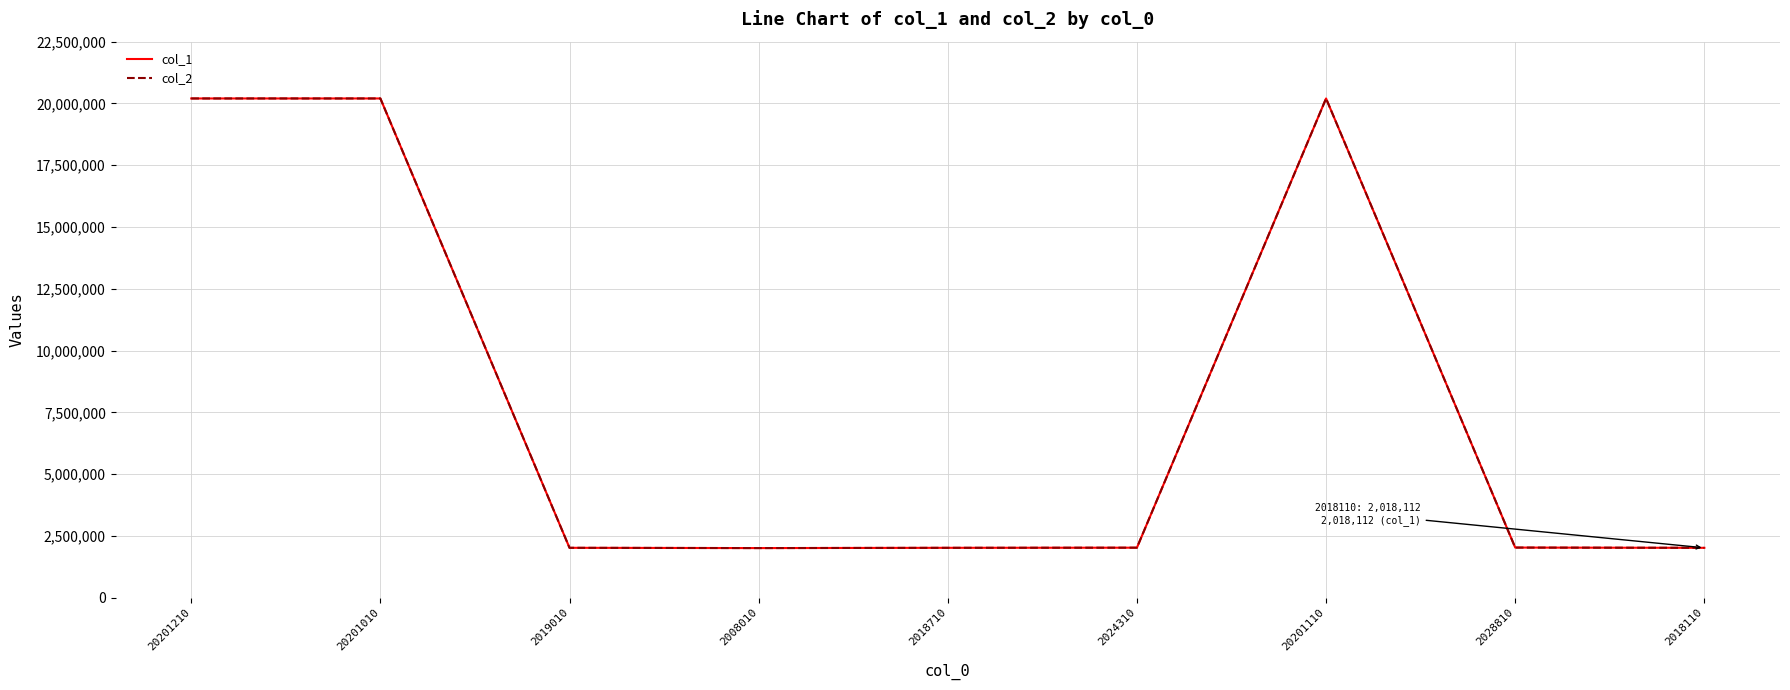

What is the highest value of the col_2 series?

20201214